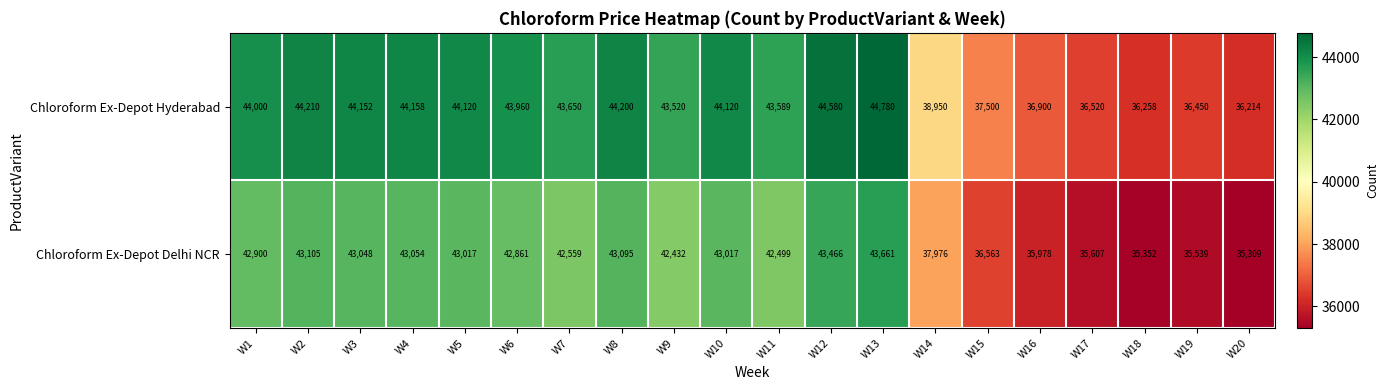

The Chloroform Ex-Depot Hyderabad series shows 44210 at W2. True or false?

True